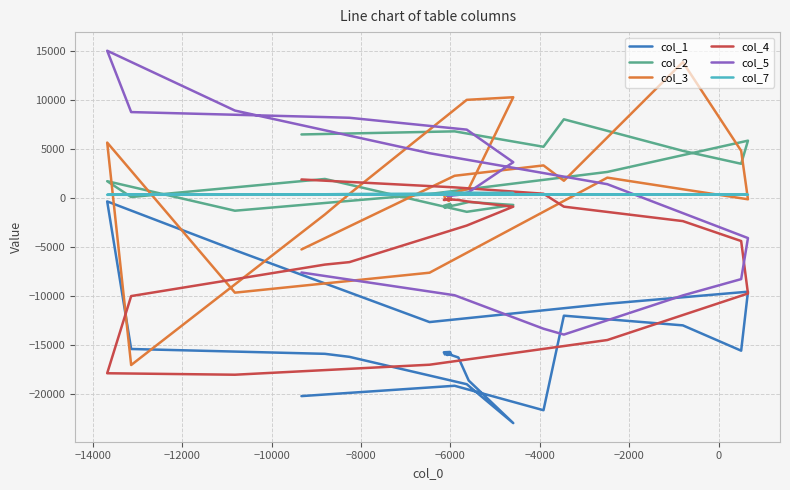

How many interior local valleys does the col_1 series have?

3